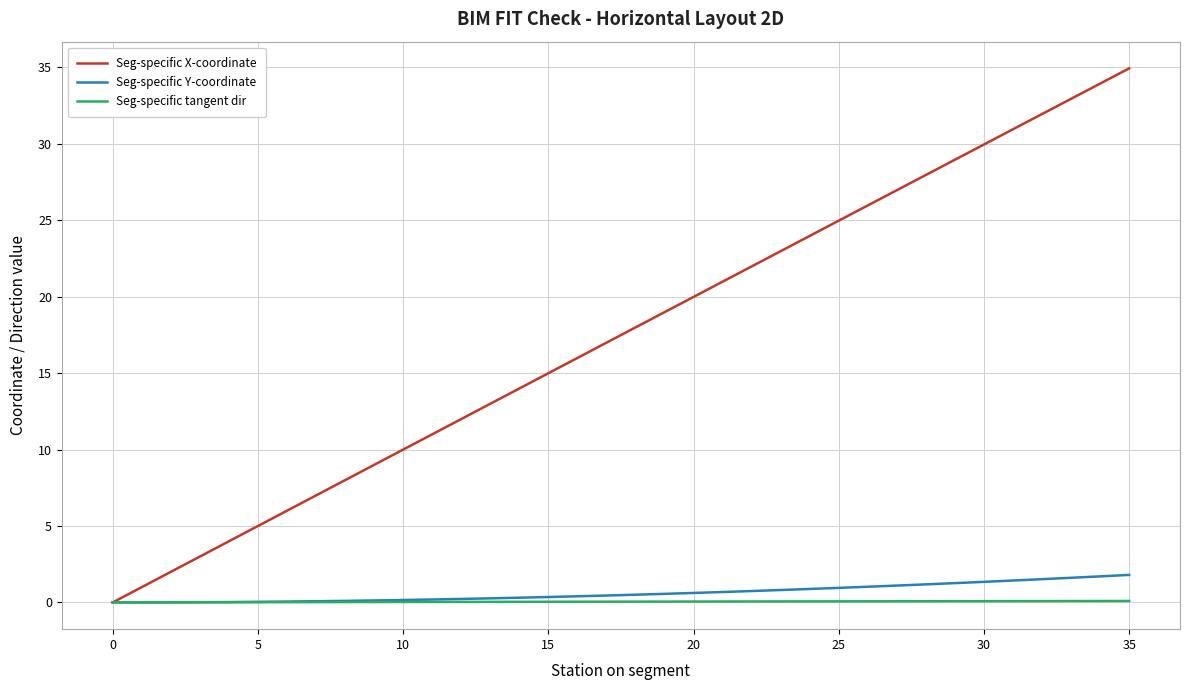

What is the highest value of the Seg-specific Y-coordinate series?

1.8